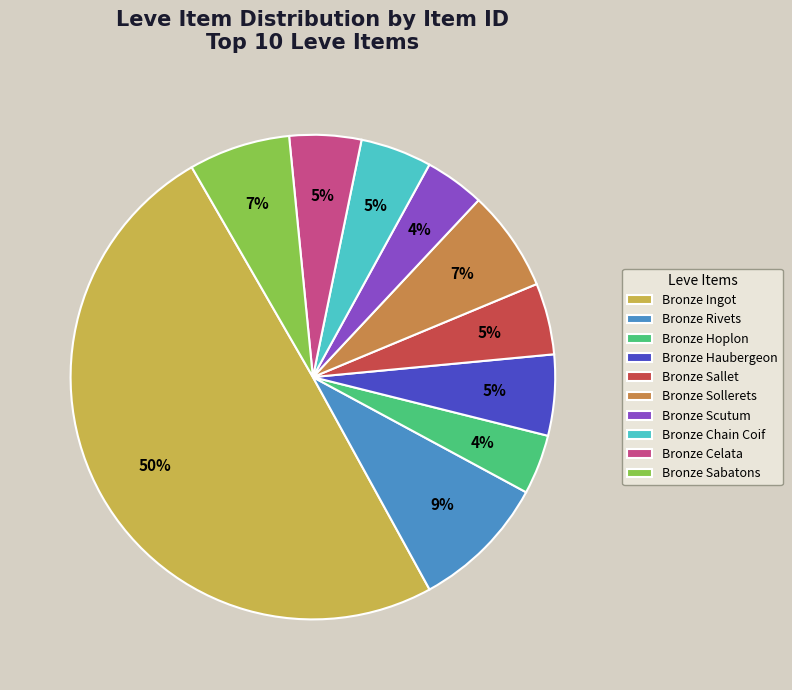

To the nearest percent, what is the average slice percentage?

10%